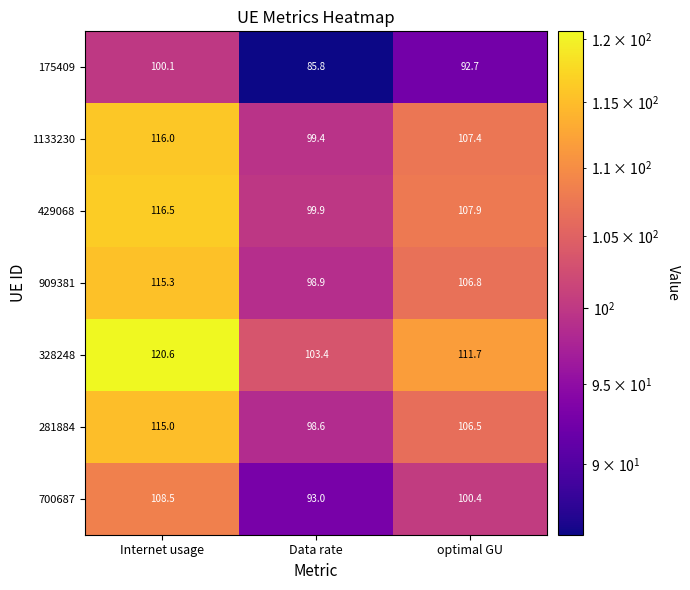

Where does the 281884 series first go above 106?

Internet usage